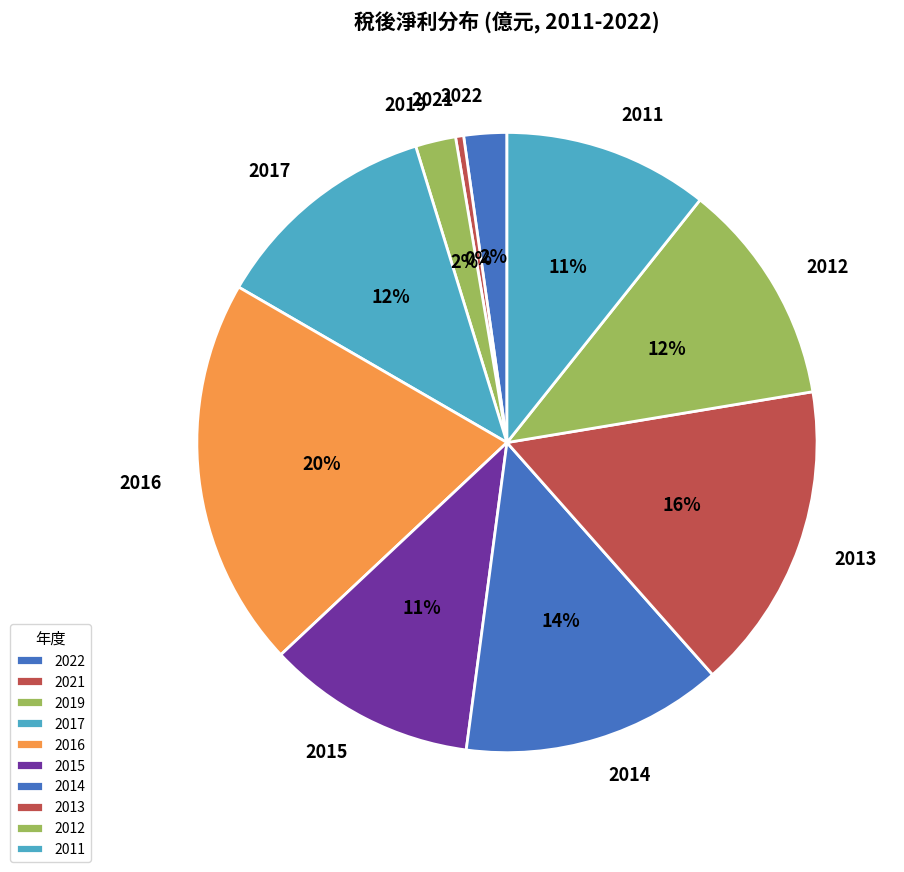

The 2016 slice represents 20% of the pie. True or false?

True